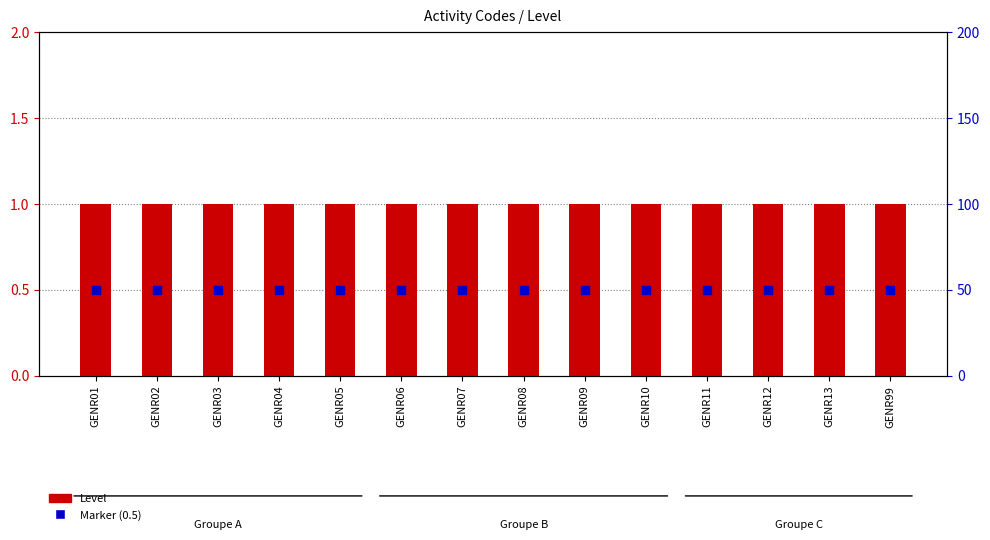

Which series has the largest Y range (max minus min)?

Level